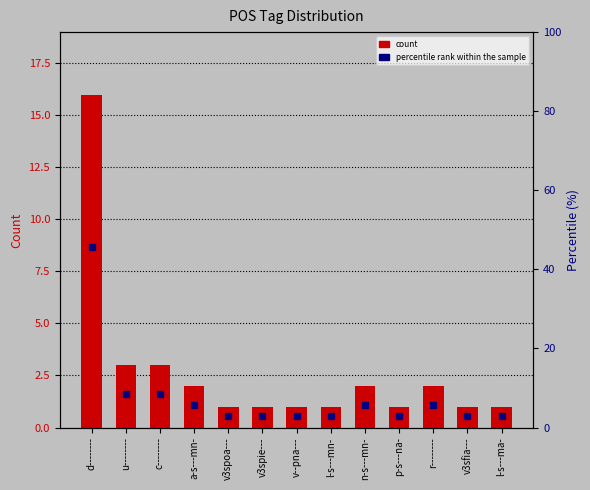

Is it true that percentile rank within the sample equals 8.6 at u--------?

True